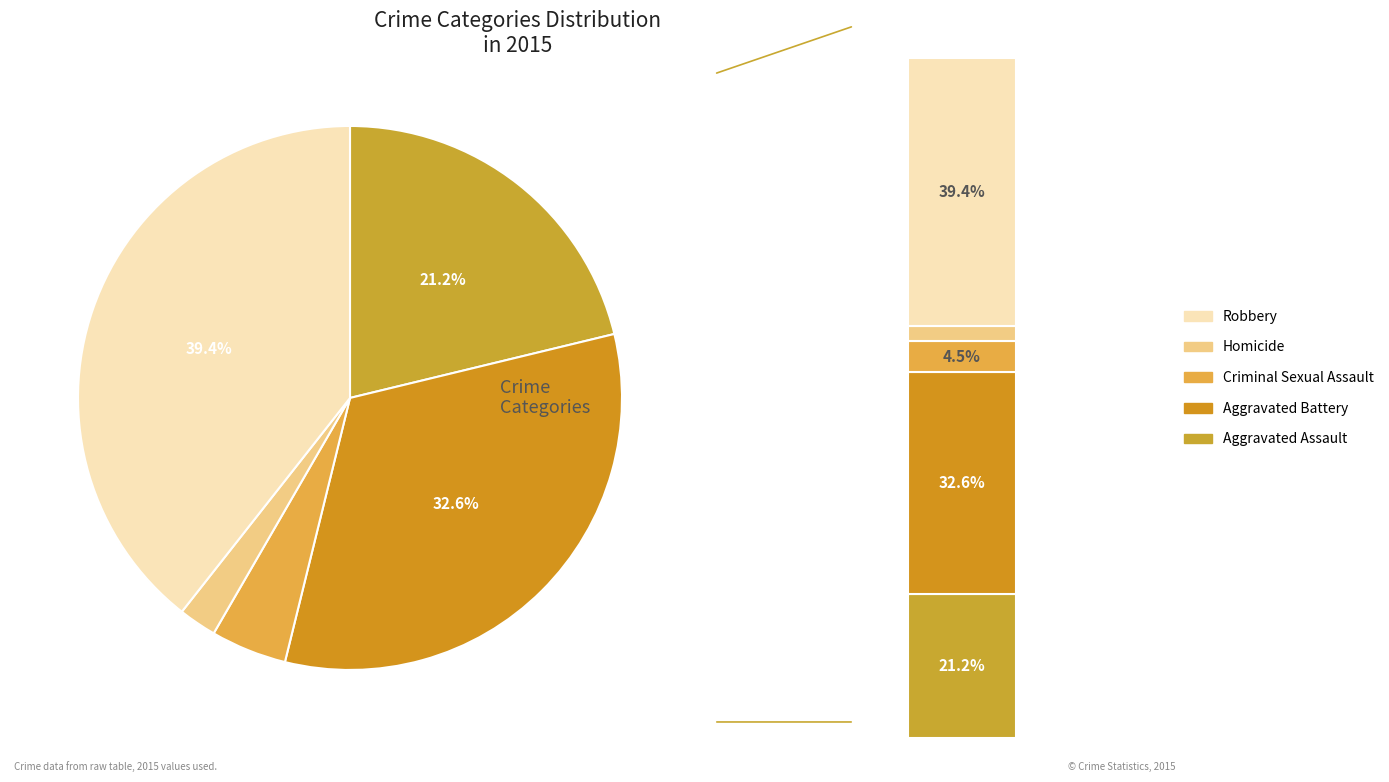

Is there a majority slice in this chart?

No